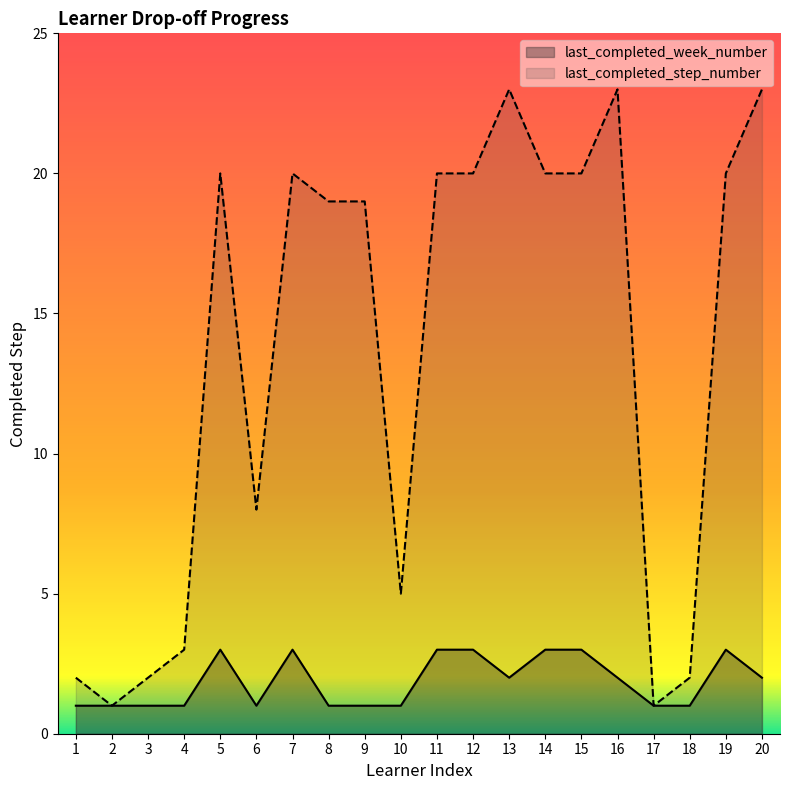

What are all the series names shown in the legend?

last_completed_week_number, last_completed_step_number